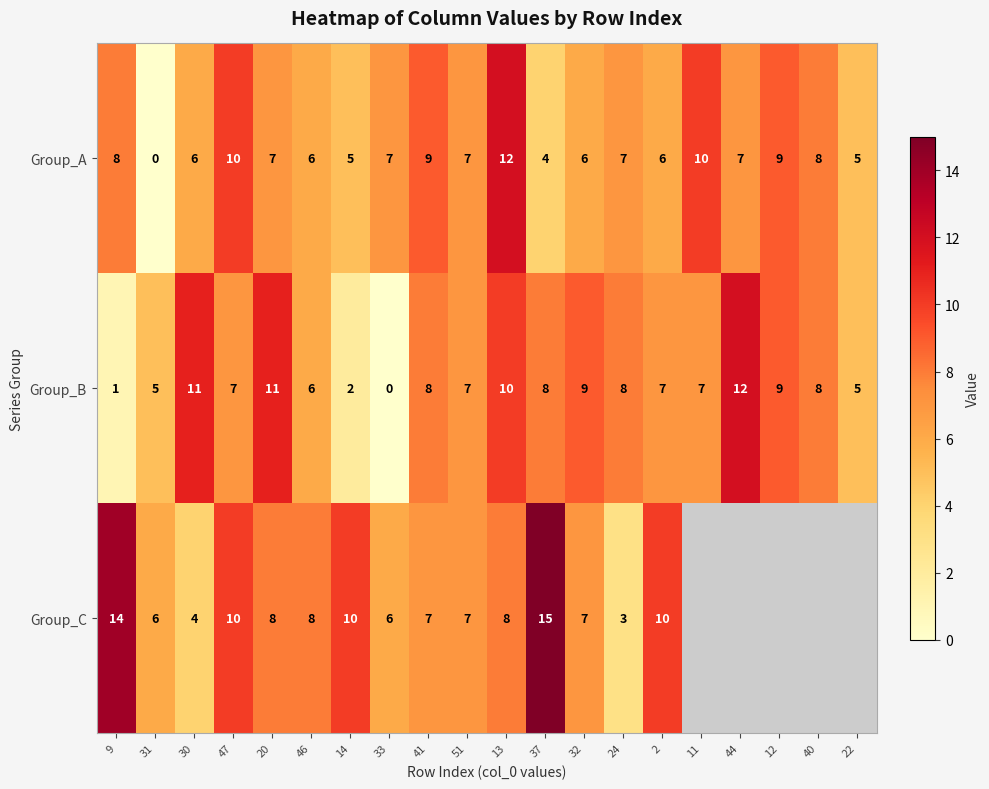

Which category has the highest value in the Group_A series?

13